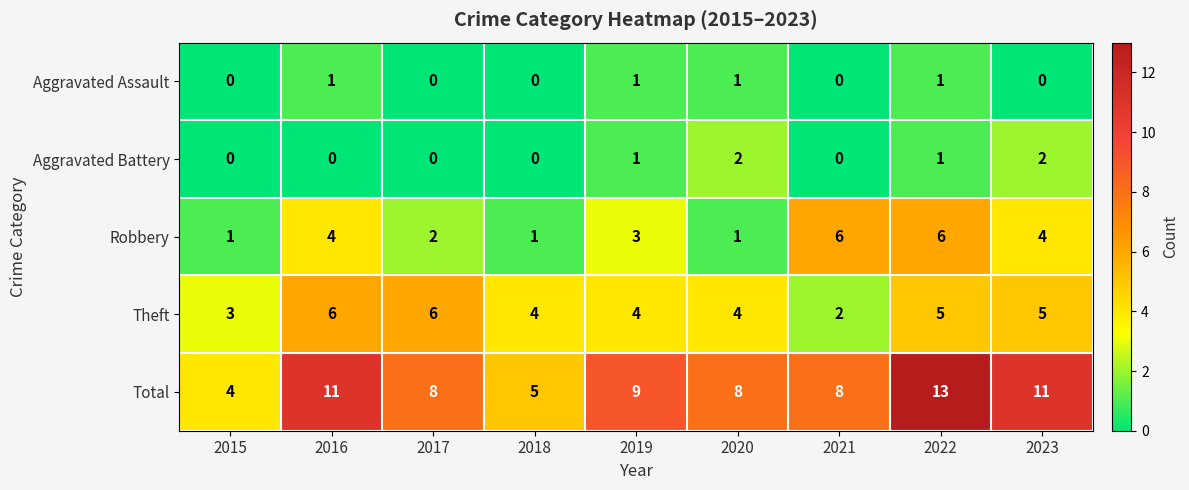

Which series has the largest total across all categories?

Total